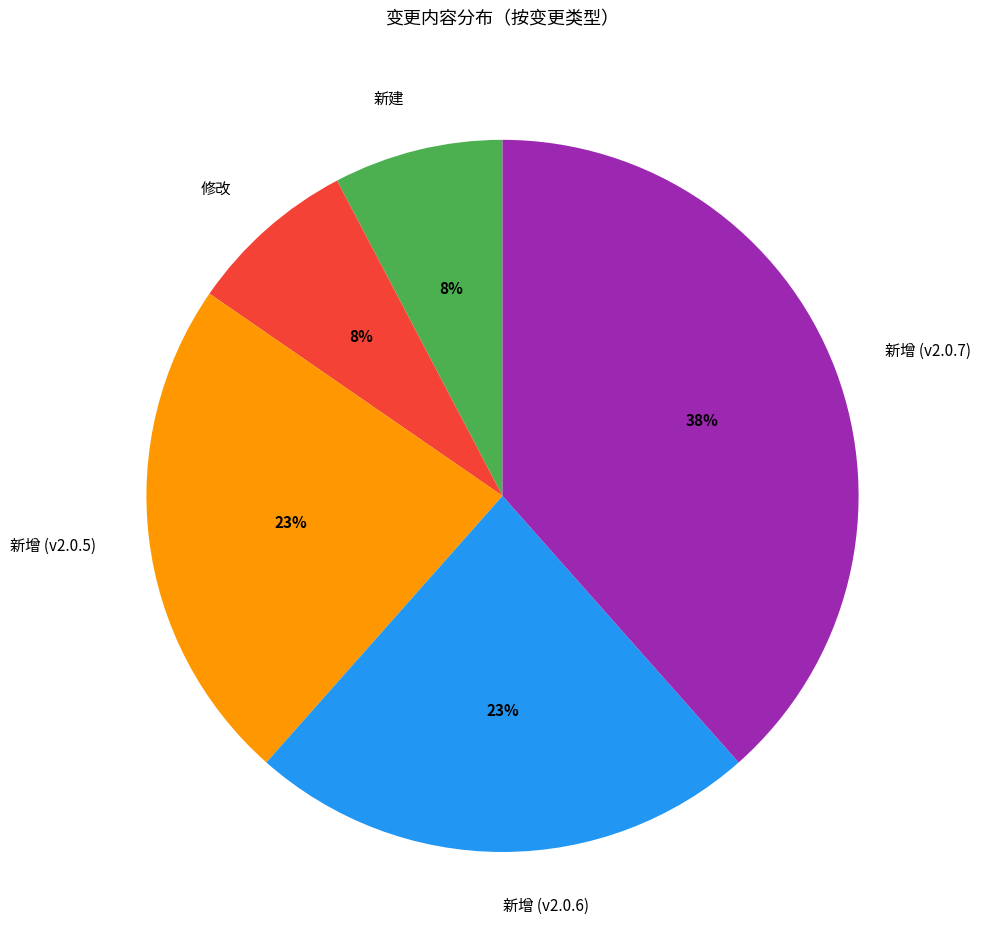

To the nearest percent, what portion does 新增 (v2.0.6) represent?

23%